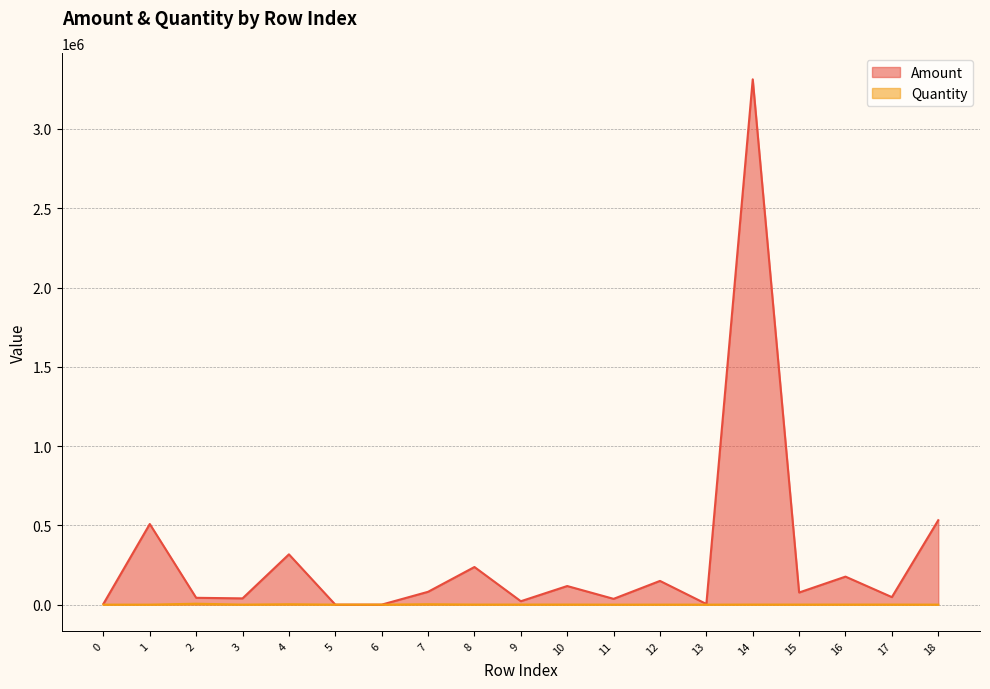

True or false: Quantity has more than 2 interior local peaks.

True